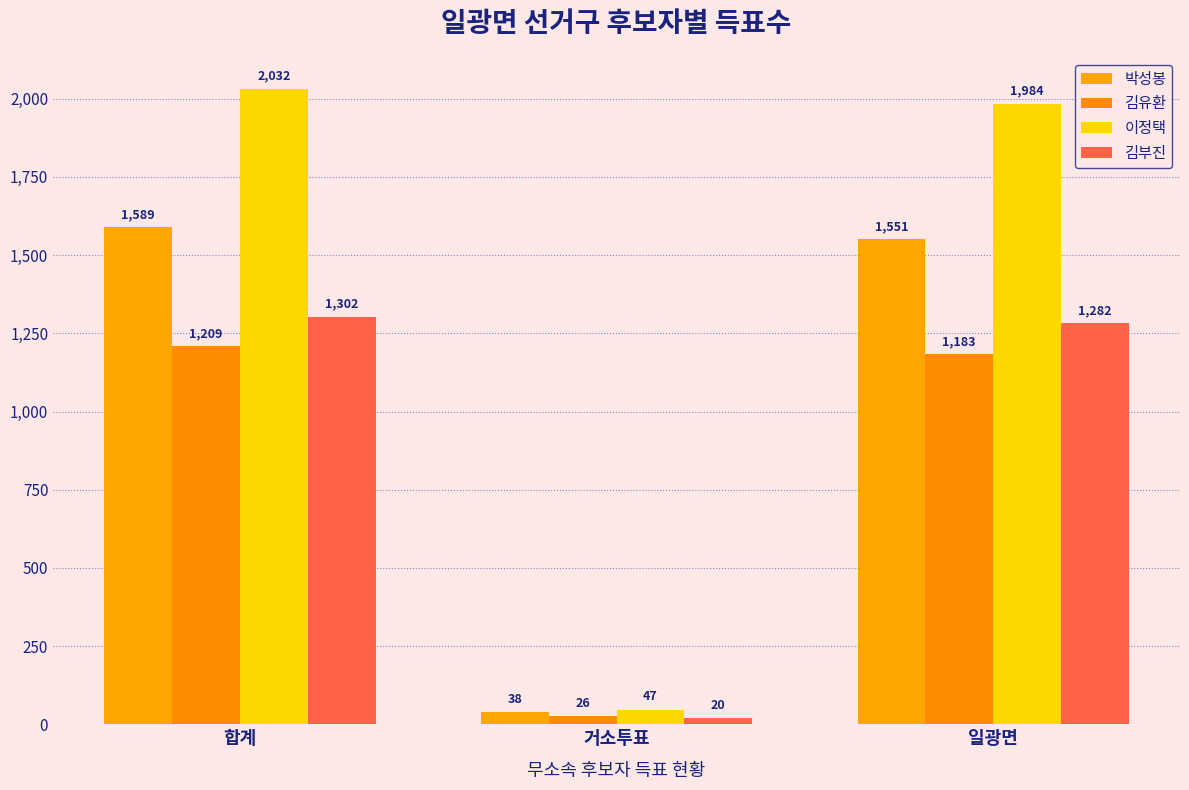

Count the number of categories in the chart.

3